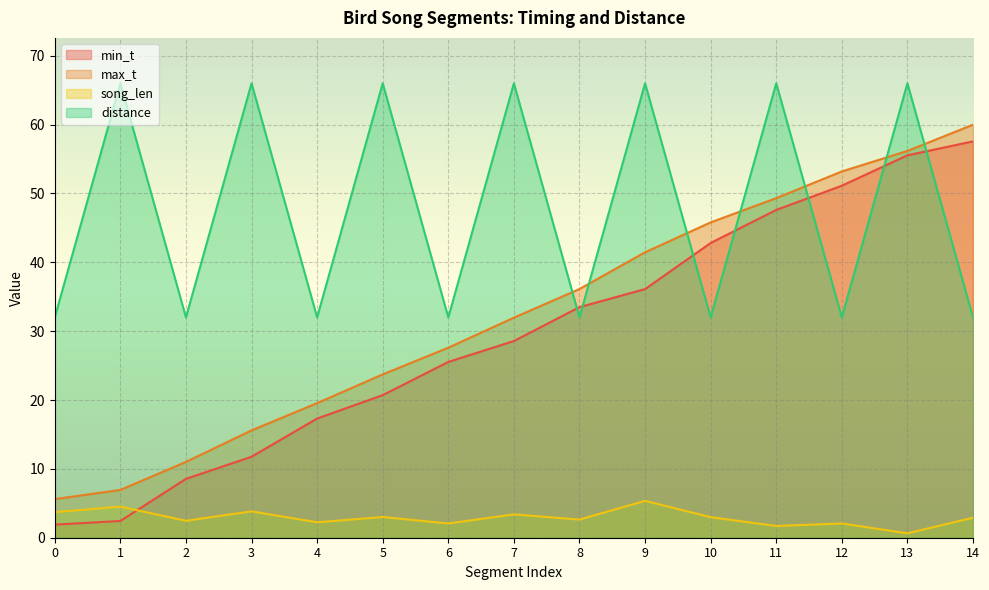

Does the chart display data point markers on the line(s)?

No